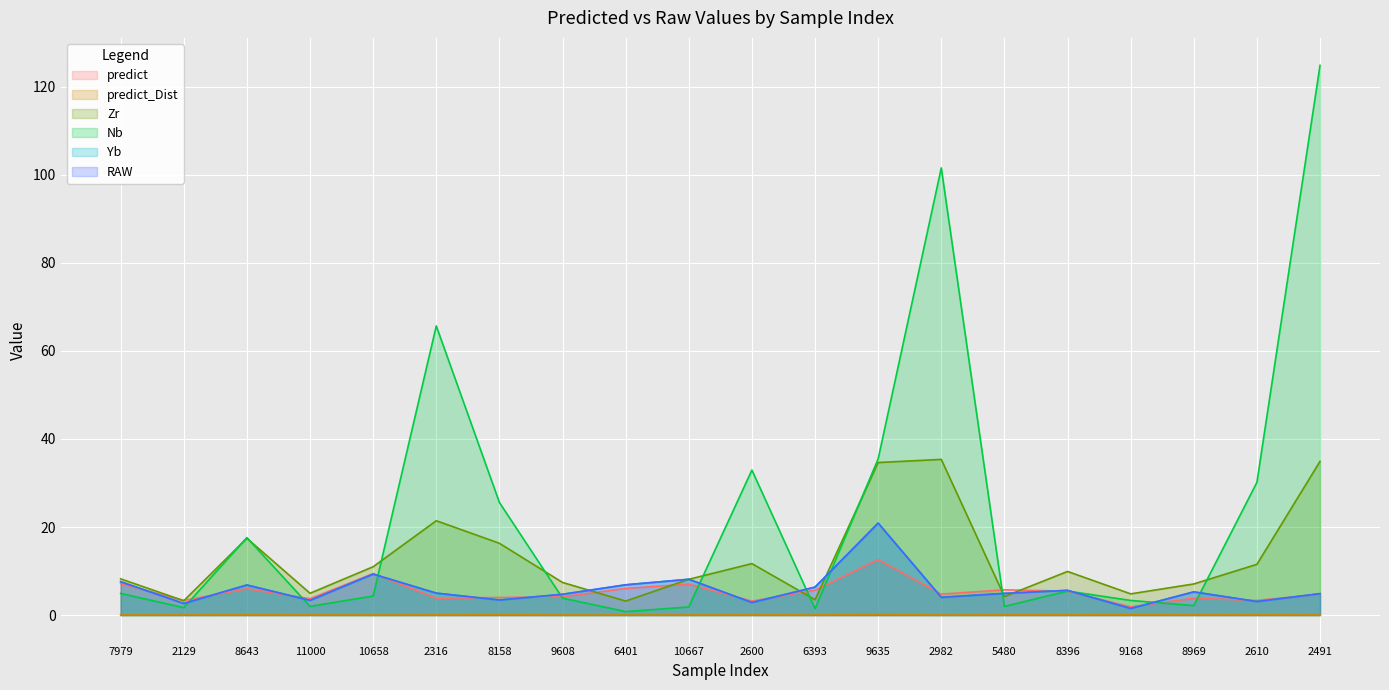

What are all the series names shown in the legend?

predict, predict_Dist, Zr, Nb, Yb, RAW